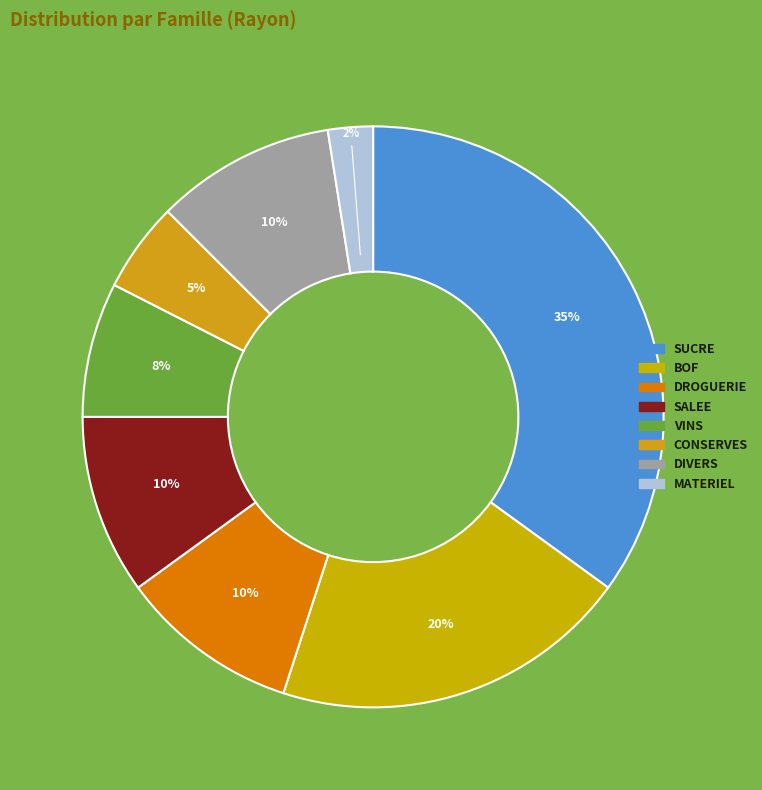

How many segments does this pie chart have?

8